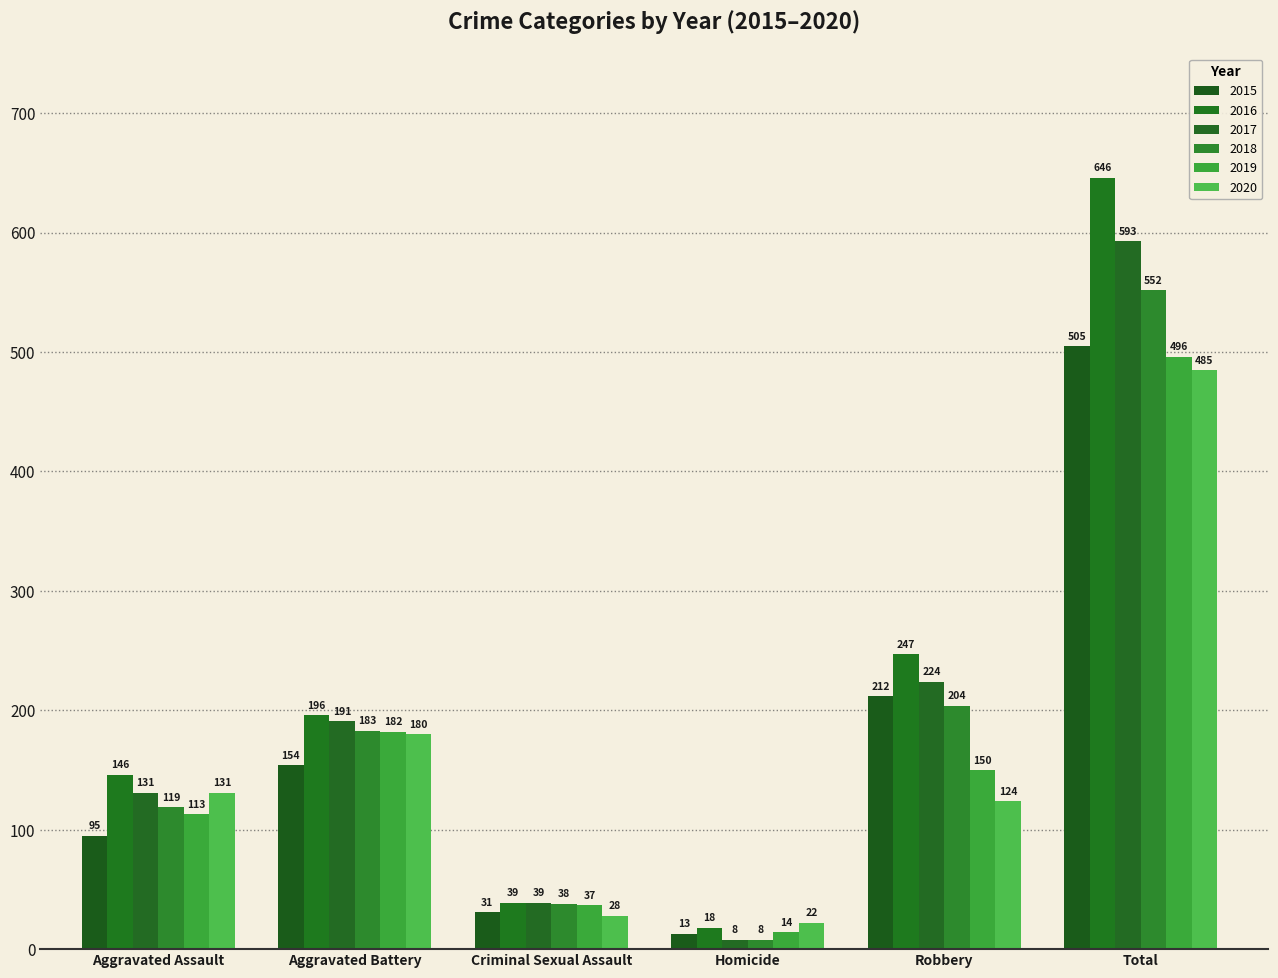

Reading right to left, what are all the values shown in this chart?

2015: Total=505	Robbery=212	Homicide=13	Criminal Sexual Assault=31	Aggravated Battery=154	Aggravated Assault=95
2016: Total=646	Robbery=247	Homicide=18	Criminal Sexual Assault=39	Aggravated Battery=196	Aggravated Assault=146
2017: Total=593	Robbery=224	Homicide=8	Criminal Sexual Assault=39	Aggravated Battery=191	Aggravated Assault=131
2018: Total=552	Robbery=204	Homicide=8	Criminal Sexual Assault=38	Aggravated Battery=183	Aggravated Assault=119
2019: Total=496	Robbery=150	Homicide=14	Criminal Sexual Assault=37	Aggravated Battery=182	Aggravated Assault=113
2020: Total=485	Robbery=124	Homicide=22	Criminal Sexual Assault=28	Aggravated Battery=180	Aggravated Assault=131